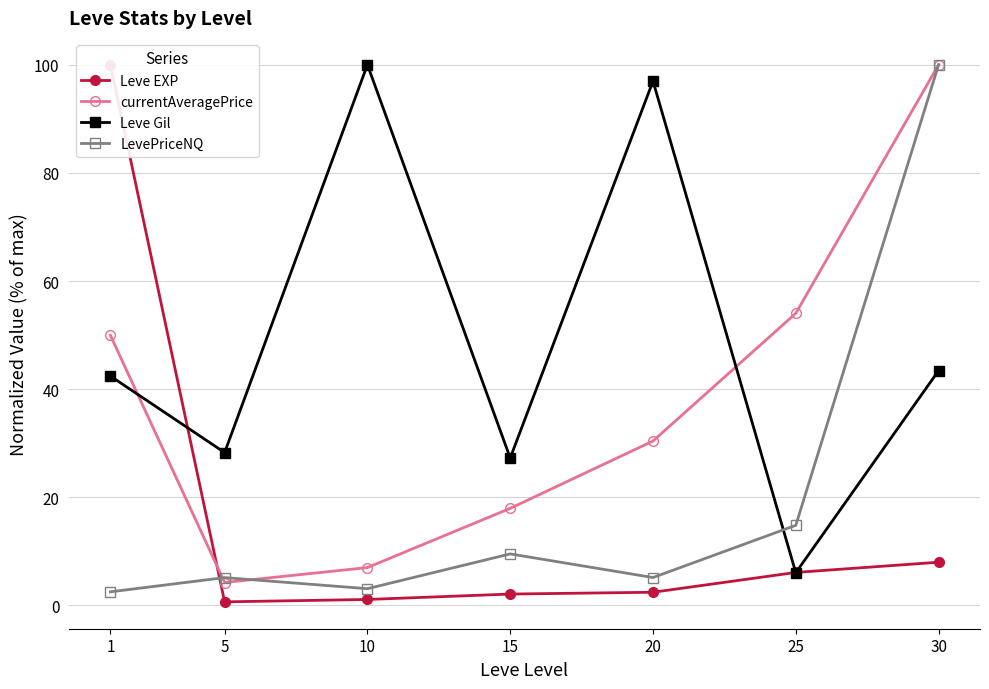

How many values in the currentAveragePrice series are below 30?

3